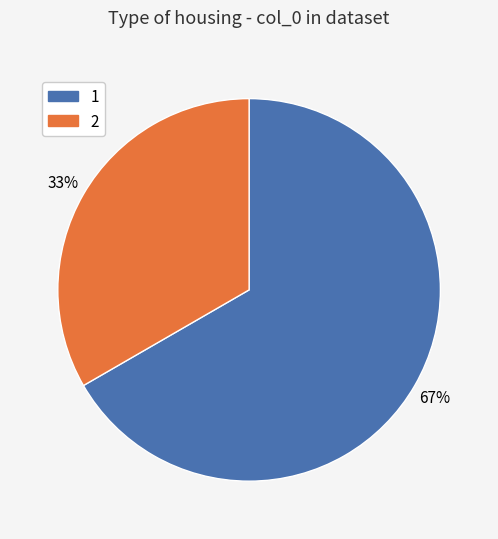

How many segments does this pie chart have?

2